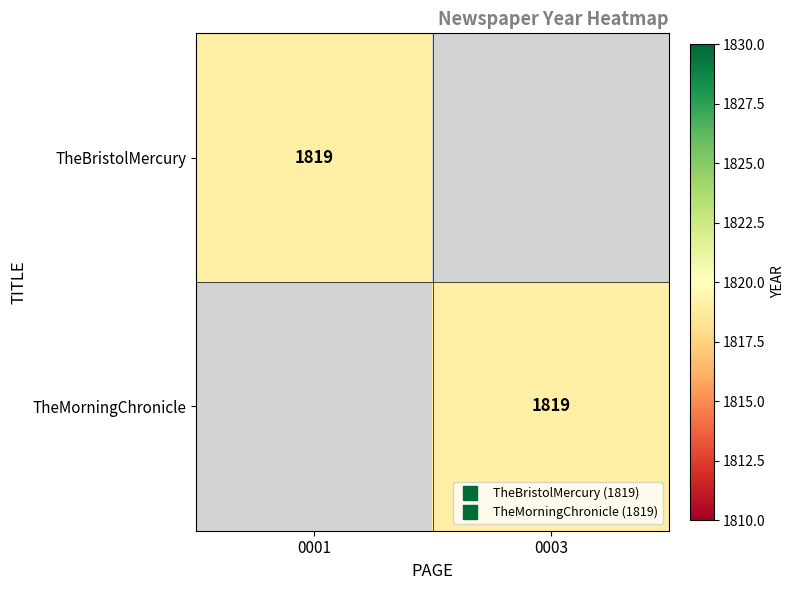

Which series has the largest total across all categories?

TheBristolMercury